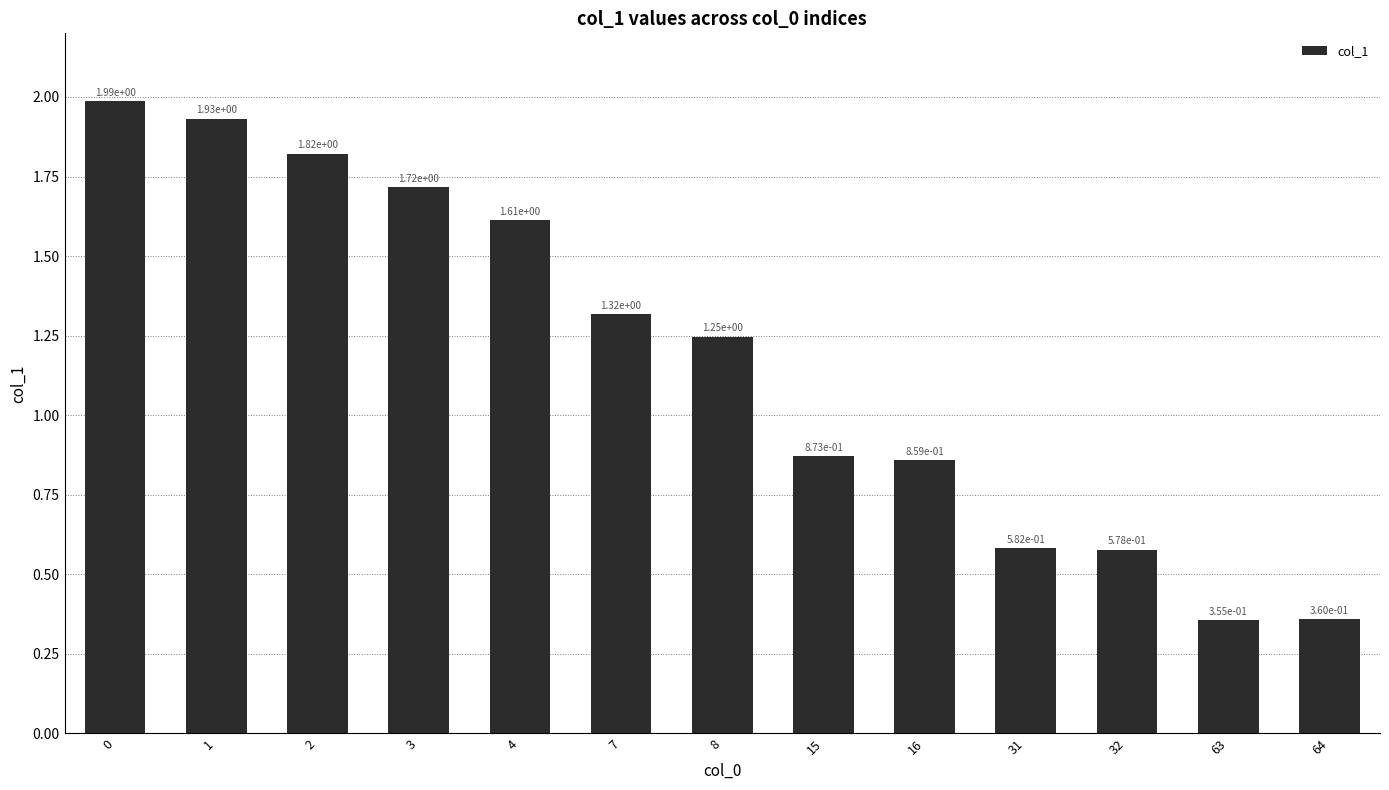

At which label is the value closest to 1?

15